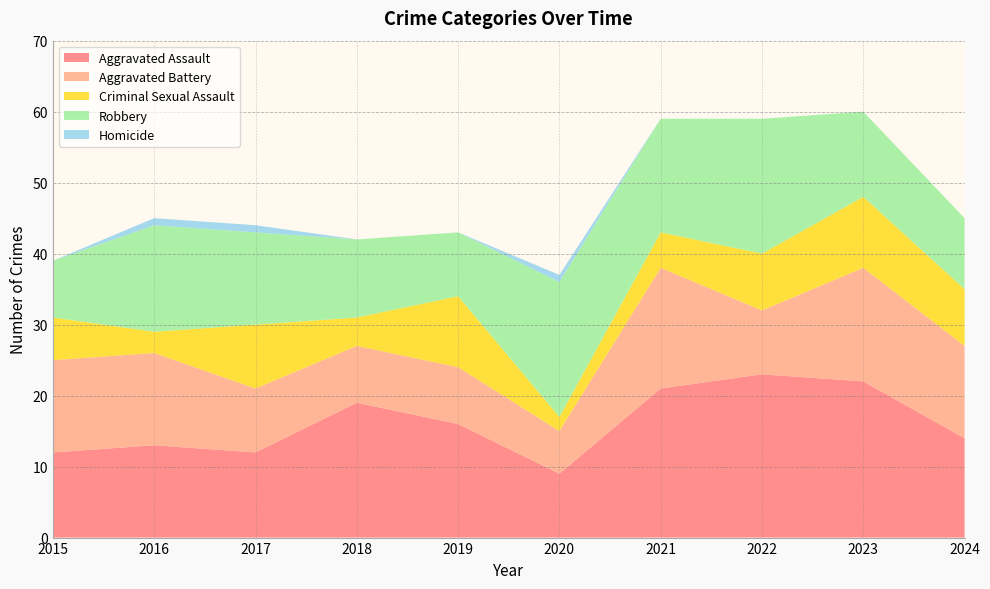

Reading left to right, extract all data points from this chart.

Aggravated Assault: 12	13	12	19	16	9	21	23	22	14
Aggravated Battery: 13	13	9	8	8	6	17	9	16	13
Criminal Sexual Assault: 6	3	9	4	10	2	5	8	10	8
Robbery: 8	15	13	11	9	19	16	19	12	10
Homicide: 0	1	1	0	0	1	0	0	0	0